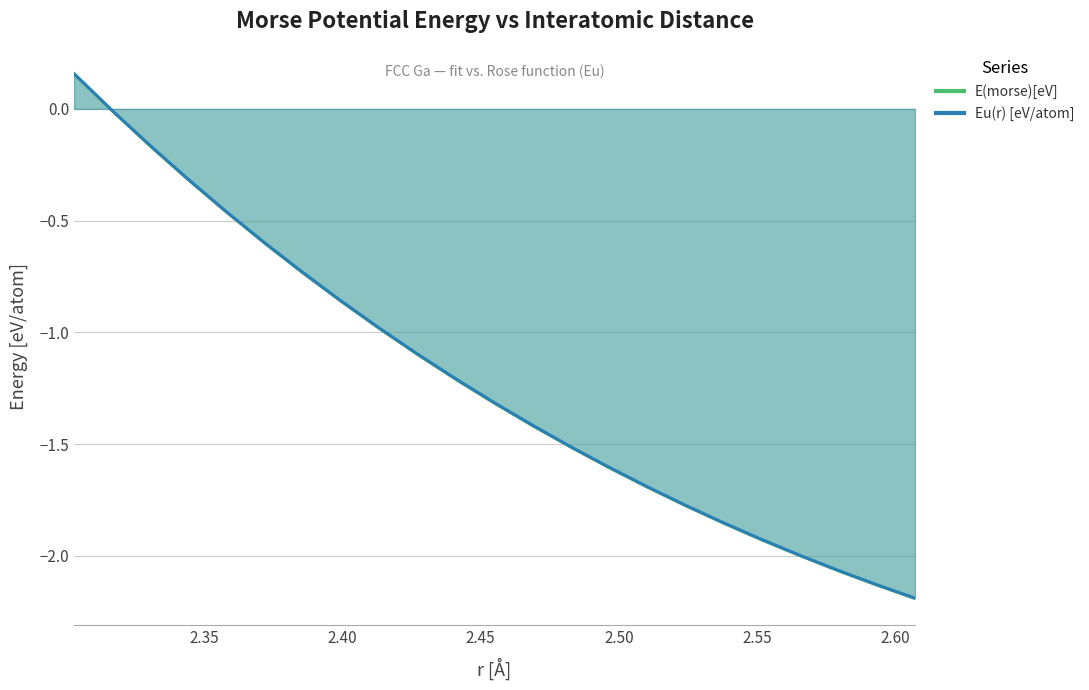

True or false: E(morse)[eV] and Eu(r) [eV/atom] cross at least once.

False